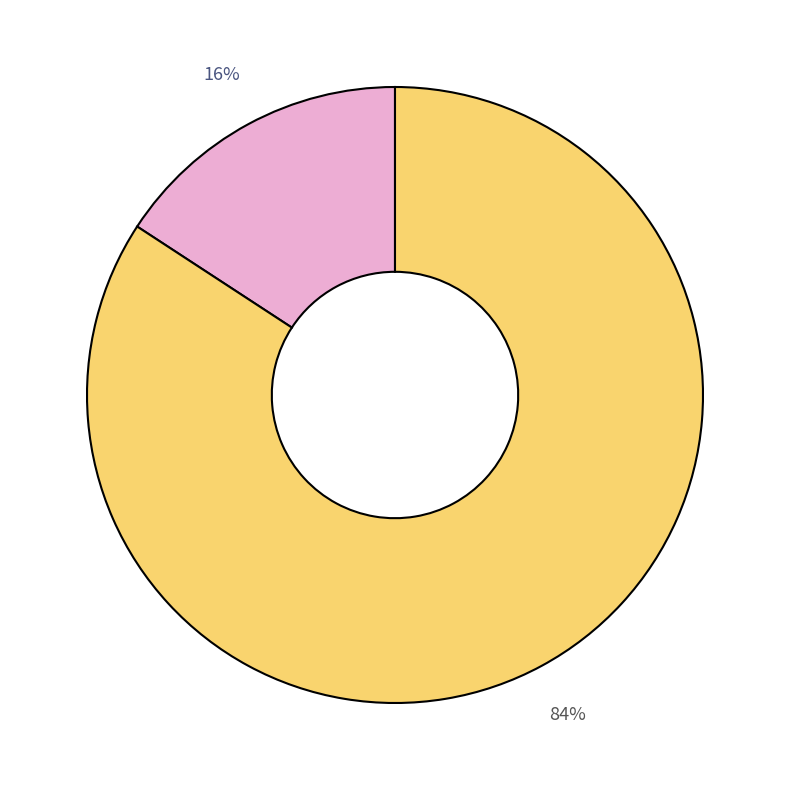

To the nearest percent, what is the difference between the largest and smallest slice percentages?

68%